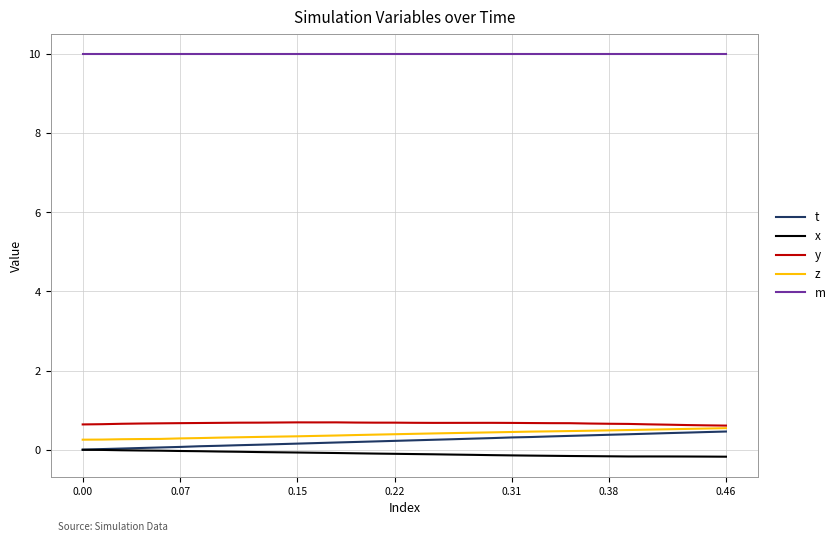

True or false: m and t cross at least once.

False